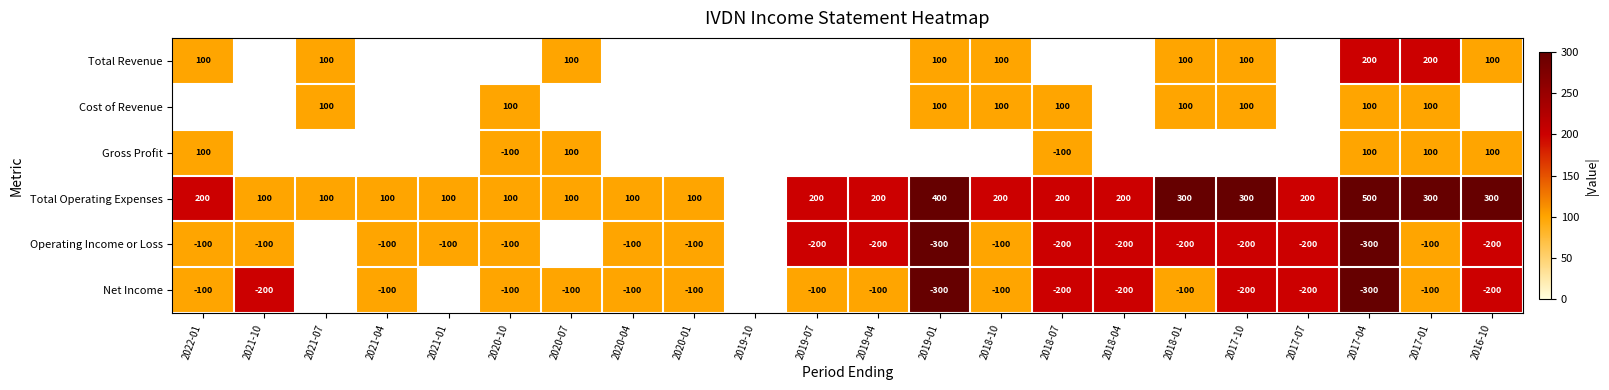

True or false: Cost of Revenue has a value of 52 at 2021-07.

False